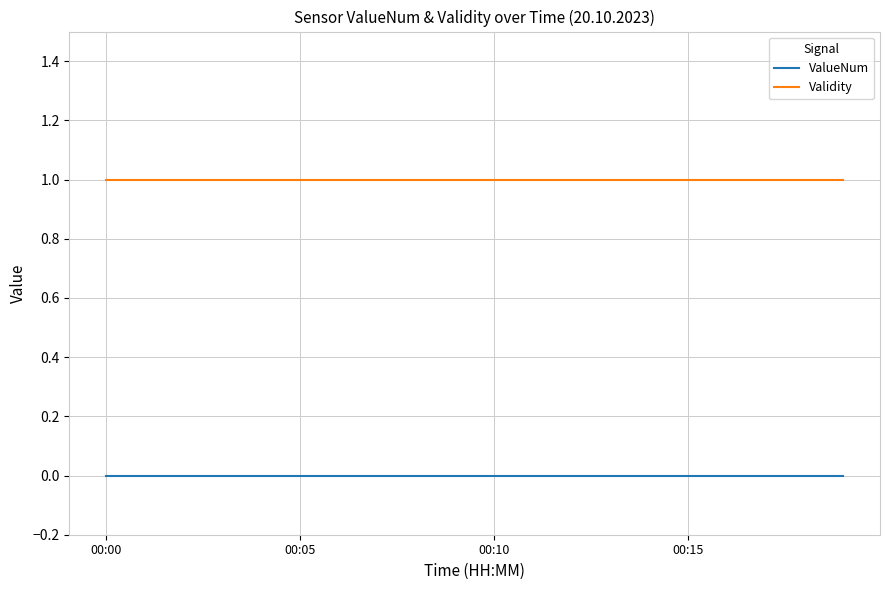

List the series in order of their overall mean, highest first.

Validity, ValueNum